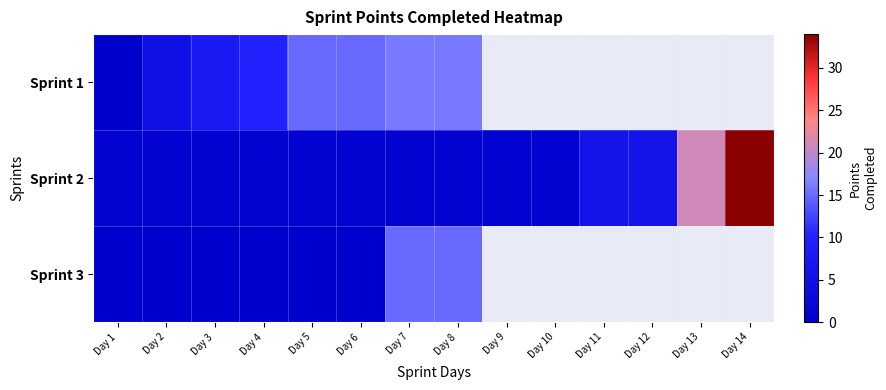

At how many categories does at least one series exceed 16?

2